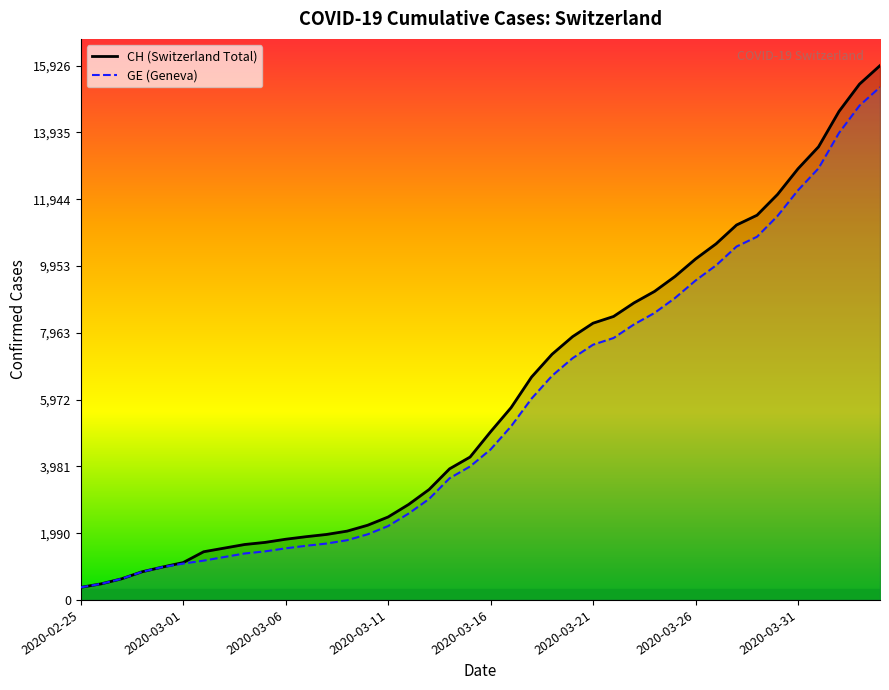

At which category does the chart reach its minimum across all series?

2020-02-25